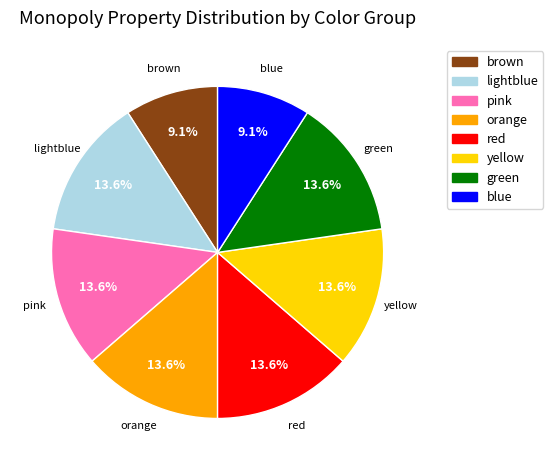

What percentage is the orange slice, to the nearest percent?

14%